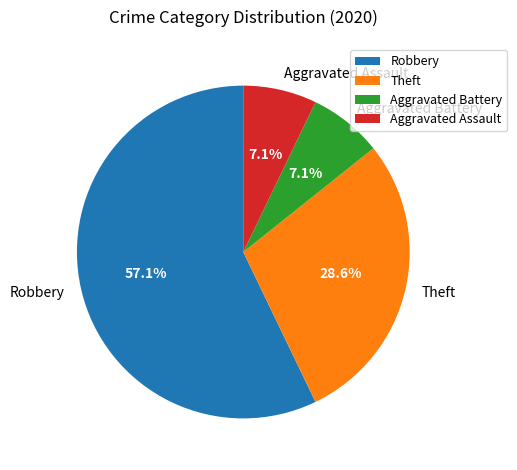

Which slice represents more than half of the pie?

Robbery